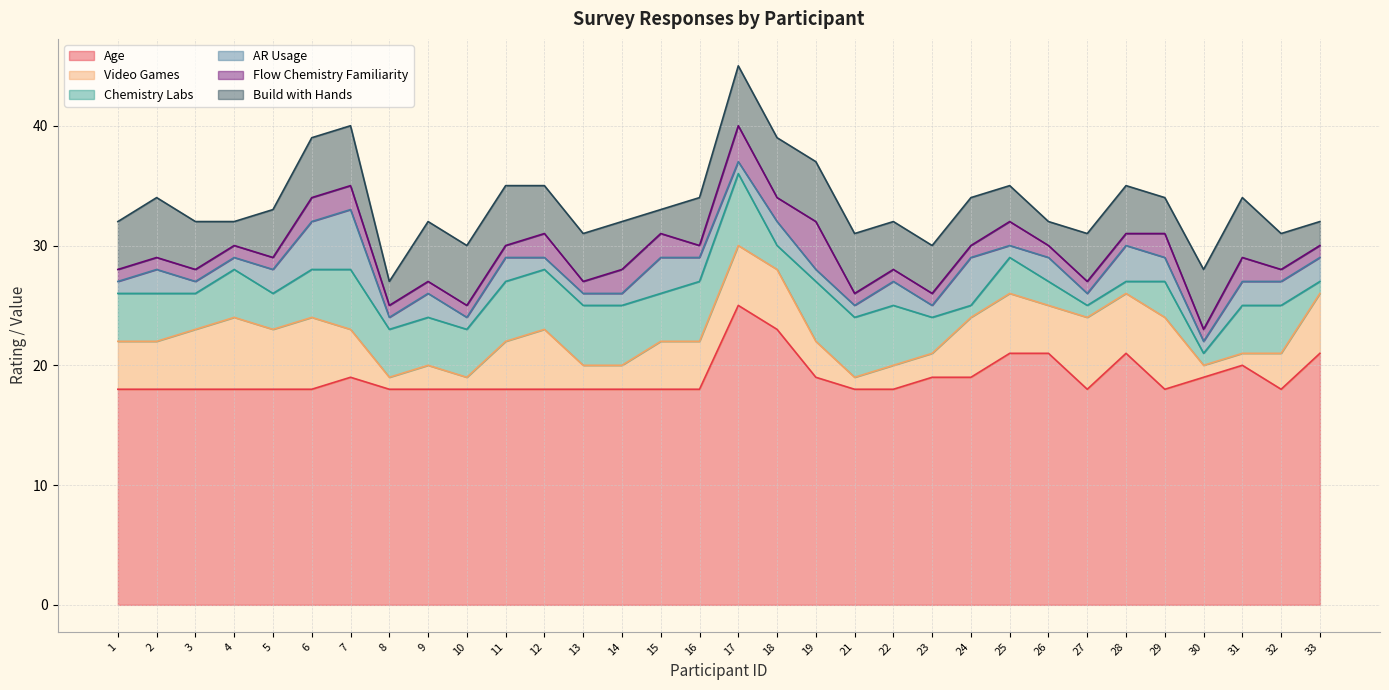

What is the minimum value for Age?

18